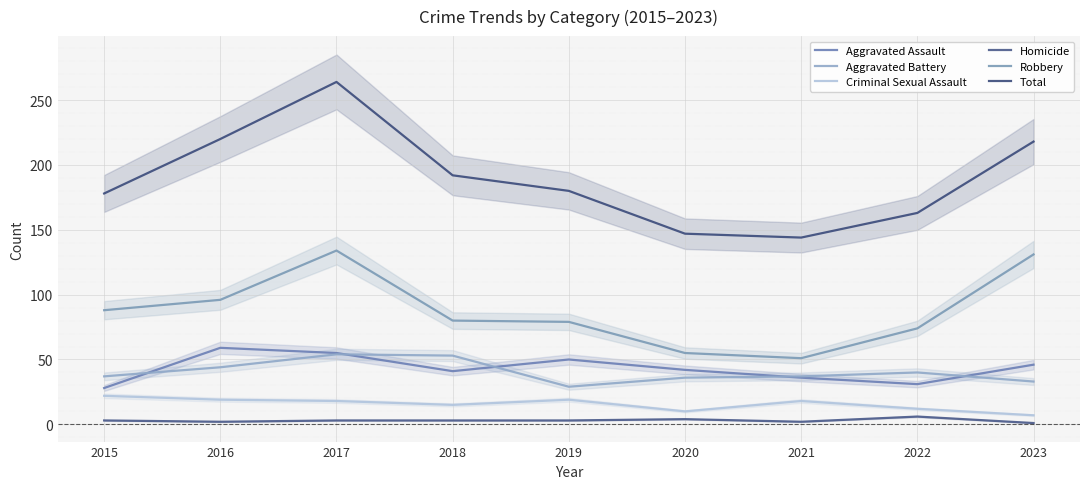

What value does the Criminal Sexual Assault series have at 2017, to the nearest 10?

20